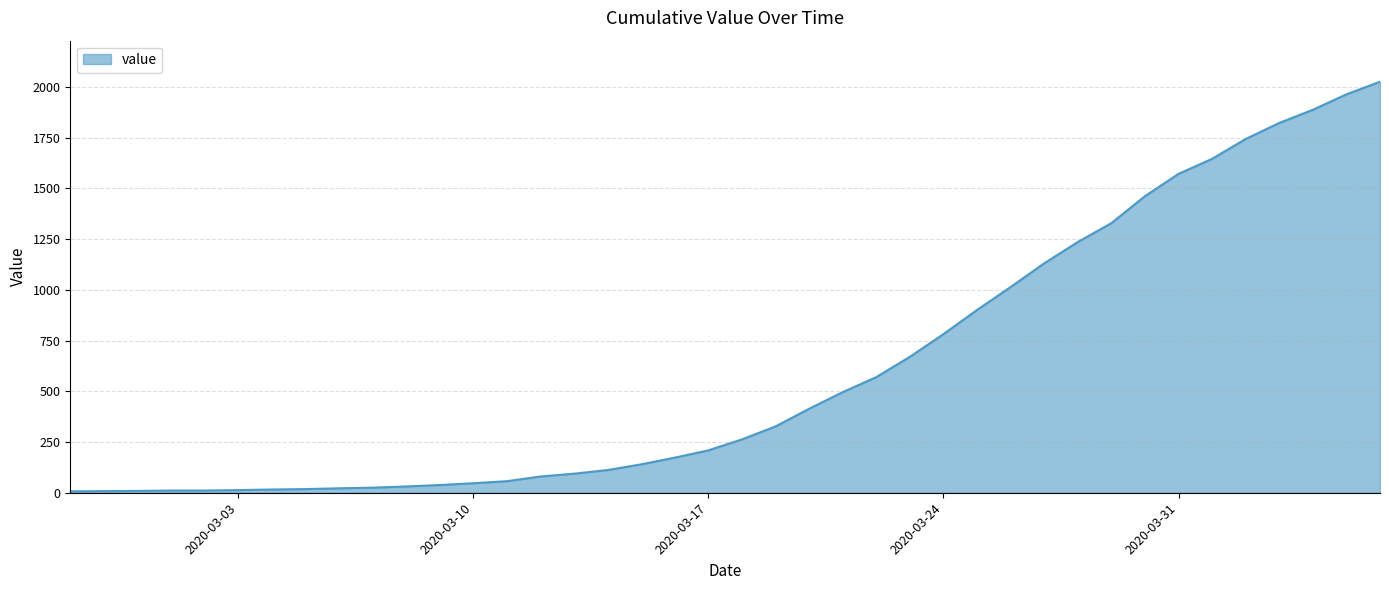

What is the maximum value shown in the chart?

2026